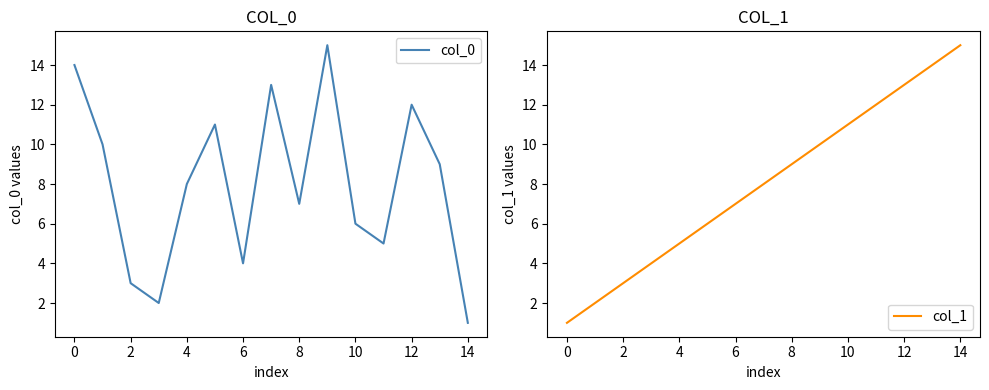

The col_0 series shows 13 at 4. True or false?

False